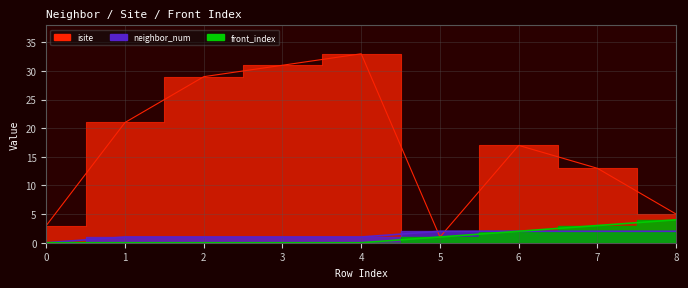

Which series has the widest spread of values?

isite